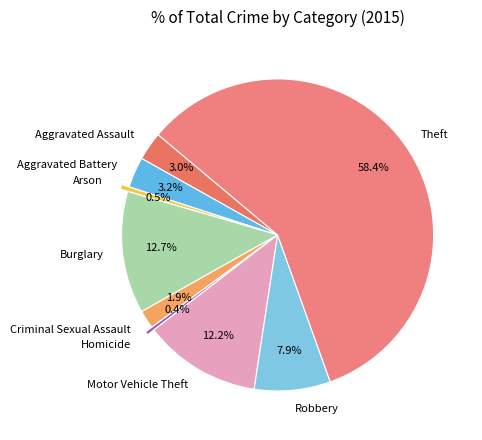

Which category accounts for the majority?

Theft